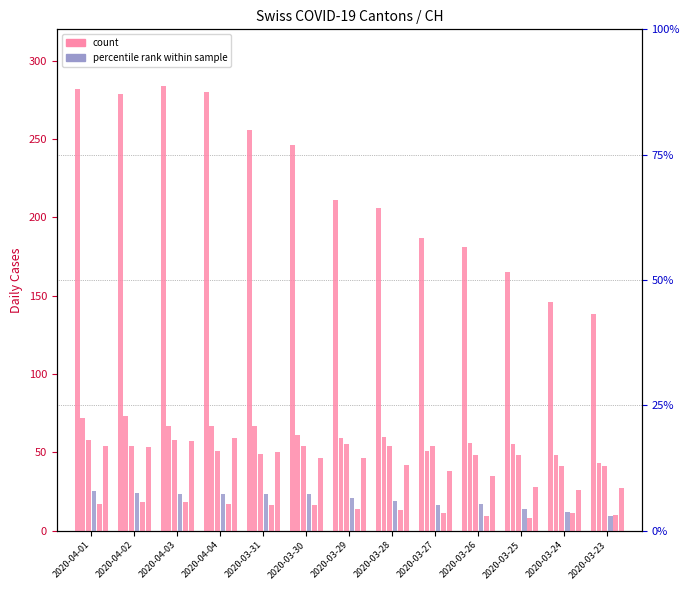

What is the value of the BL bar at the 8th from the left?

13